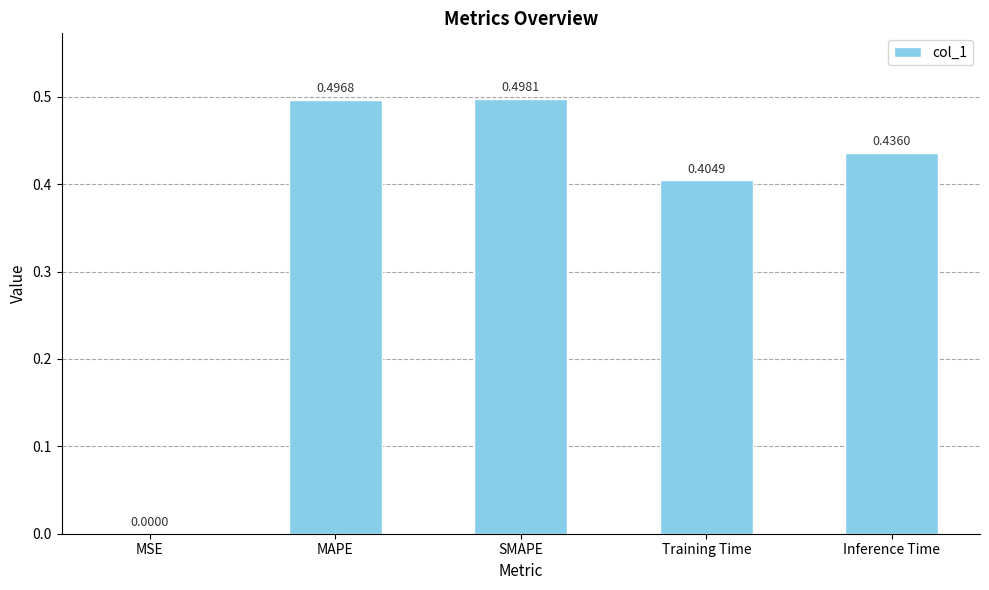

What is the sum of all values?

1.8